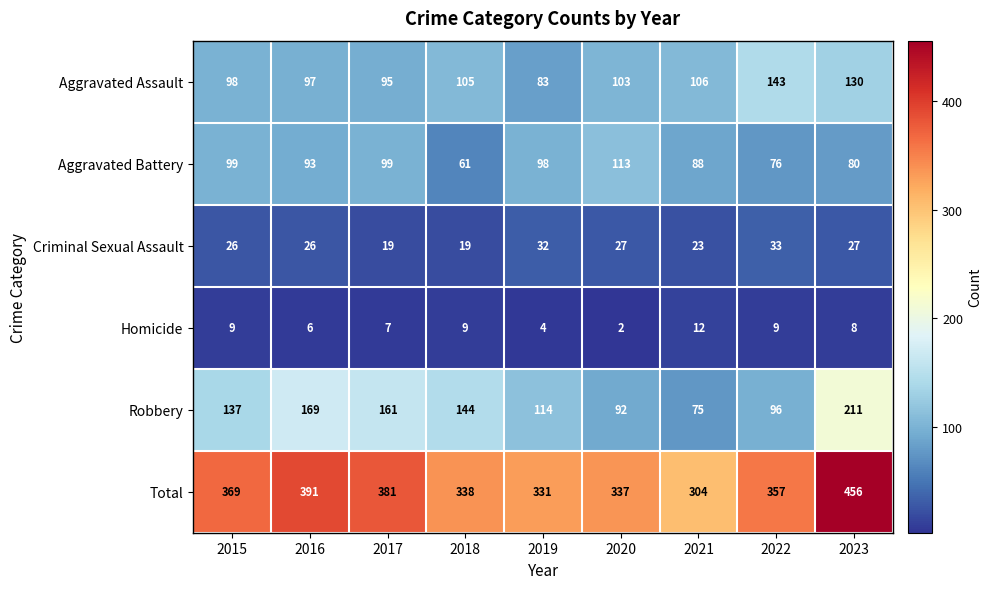

True or false: Aggravated Assault has a value of 162 at 2015.

False